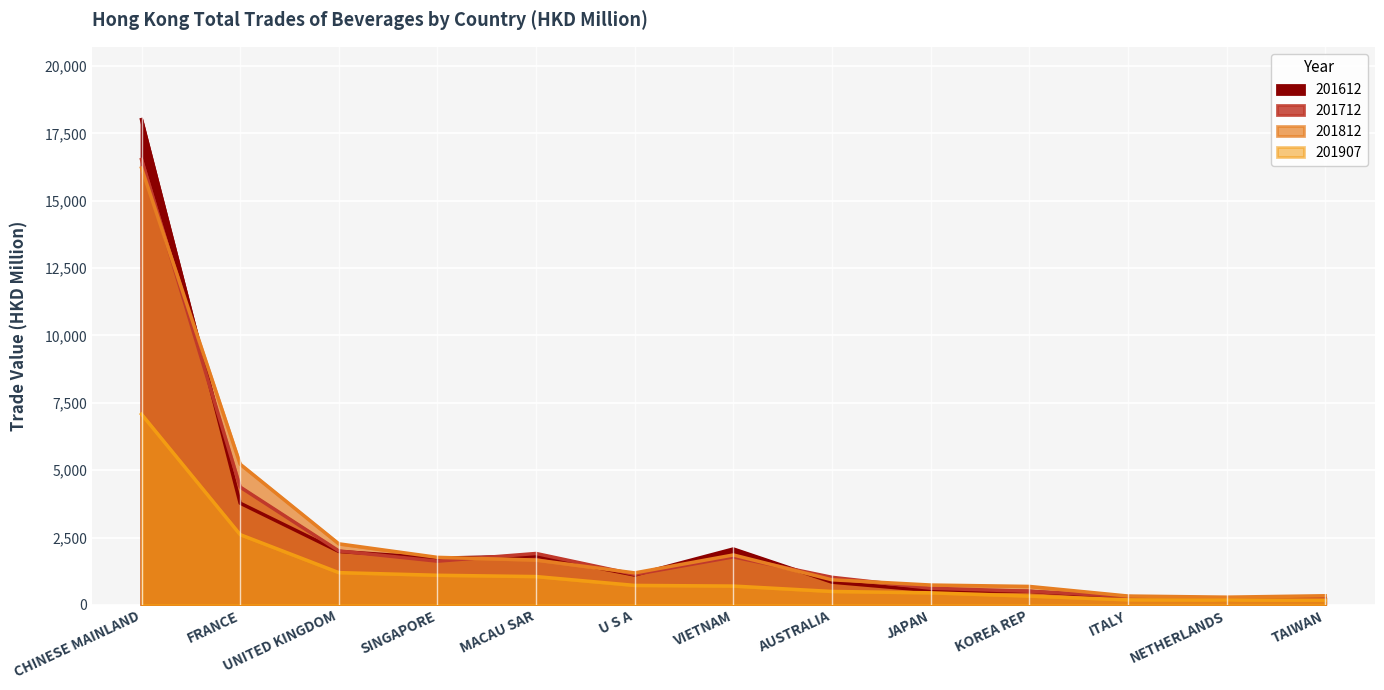

Read the 201907 value at KOREA REP.

326.6